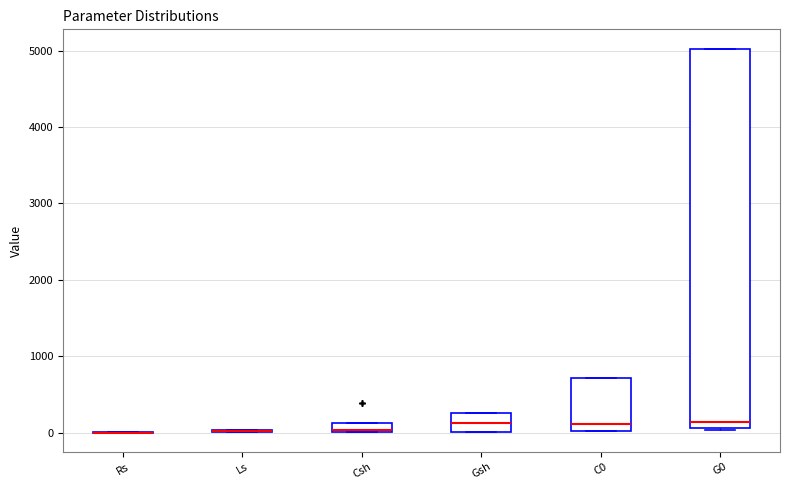

Where is the upper edge of the box for C0 on the y-axis? The values are not printed on the chart, so give them approximately, as read against the axis.

700